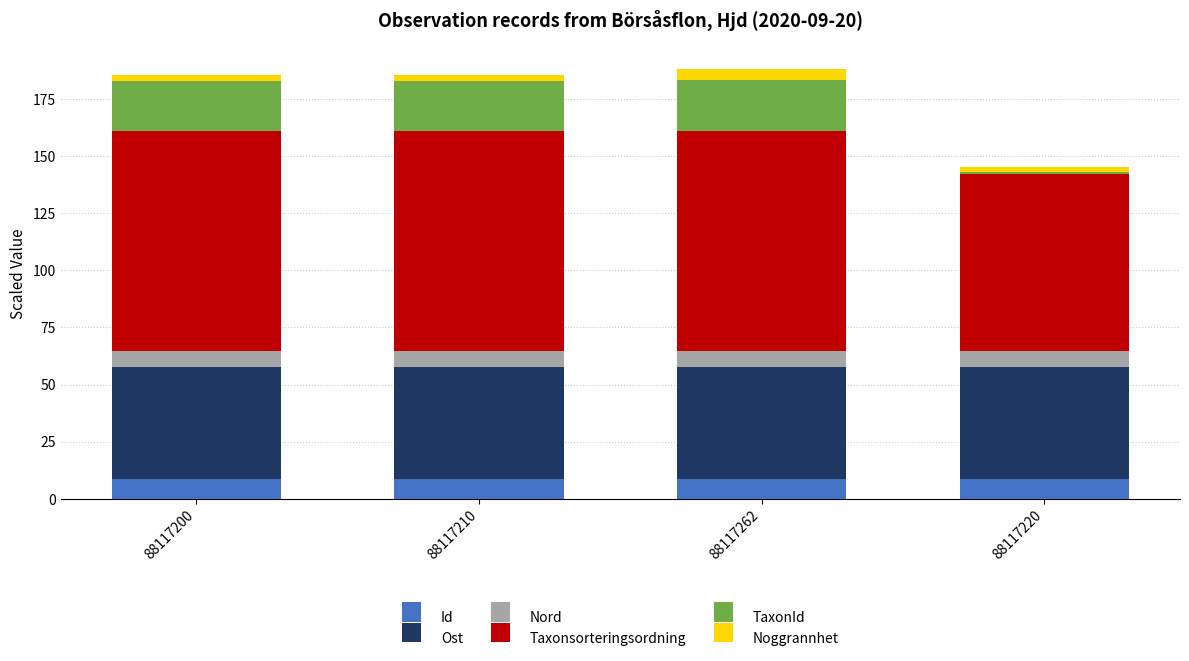

What is the minimum value for Id?

8.8